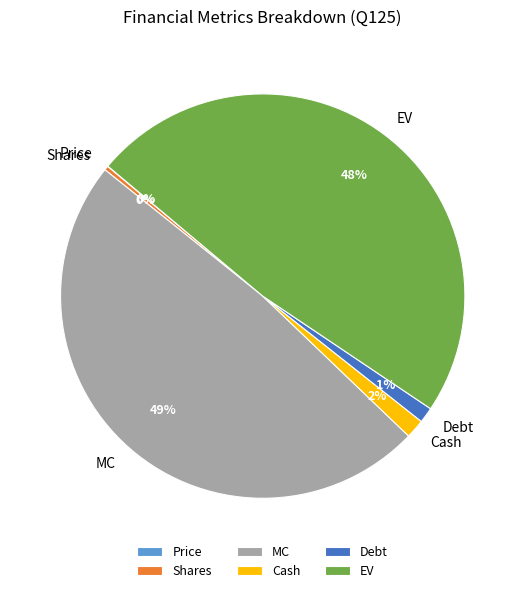

Is the sum of MC and EV greater than half?

Yes